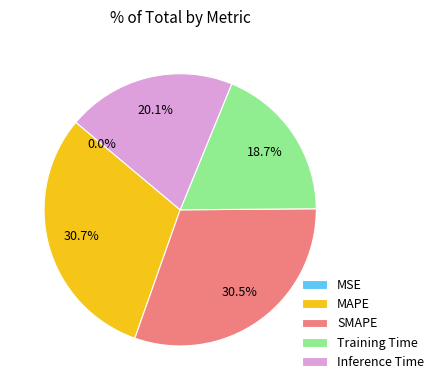

True or false: Training Time accounts for 19% of the total.

True